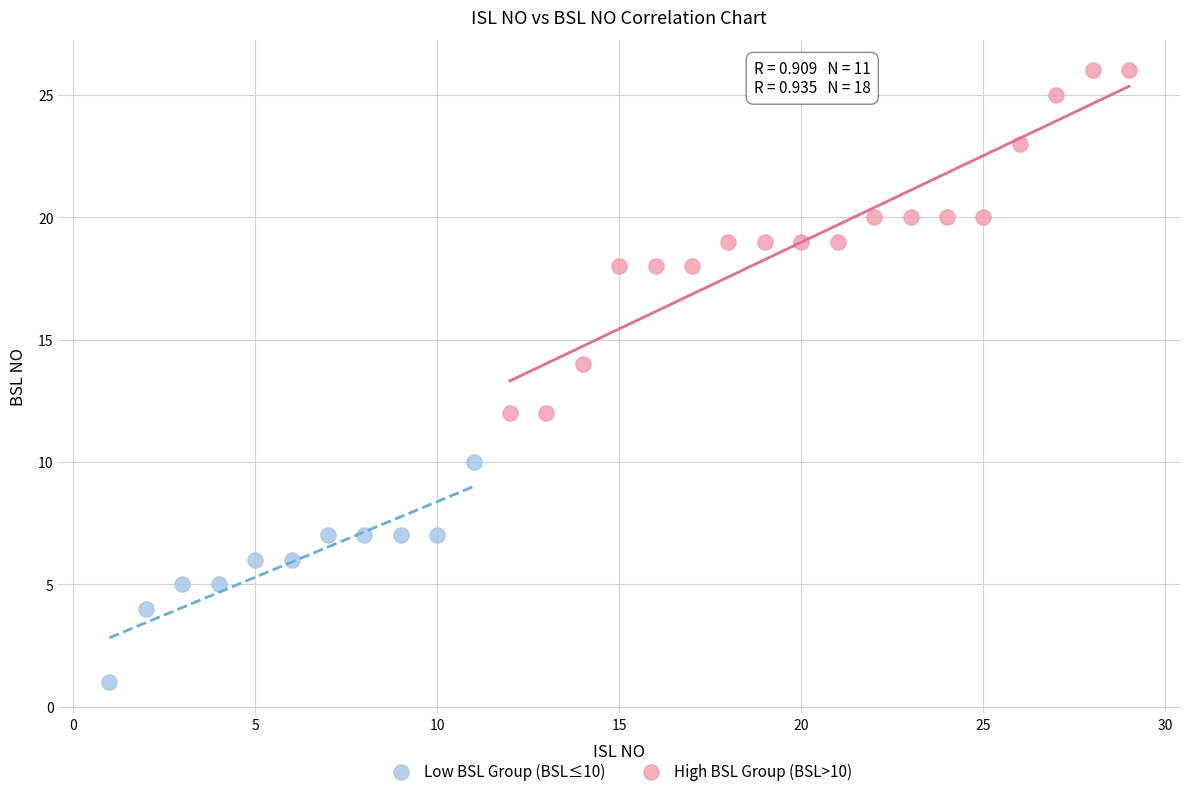

Which series has the largest Y range (max minus min)?

High BSL Group (BSL>10)